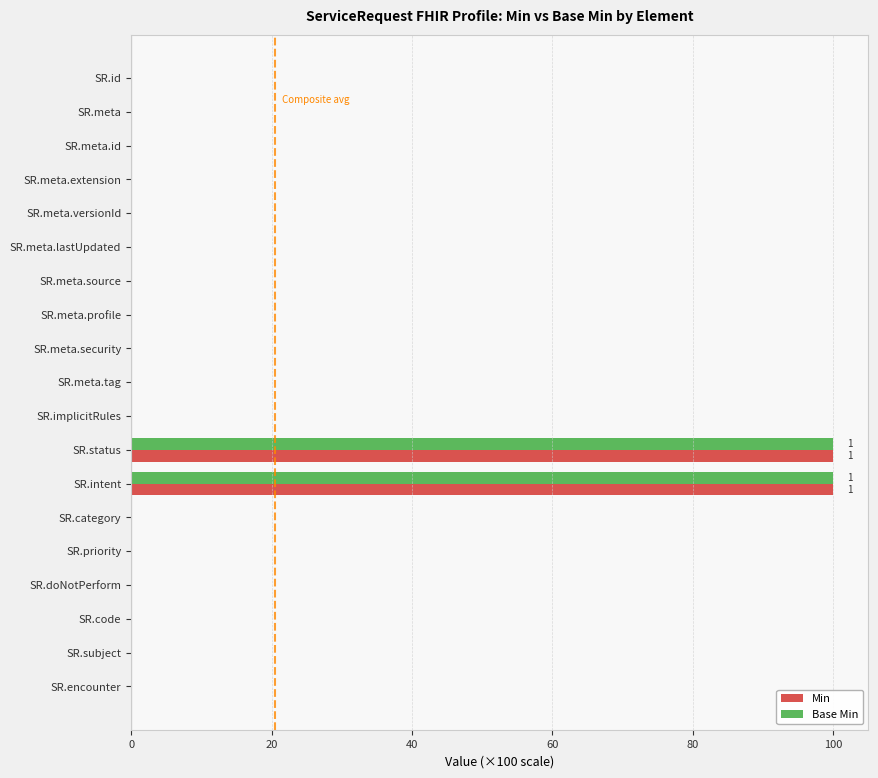

What is the maximum value for Base Min?

100